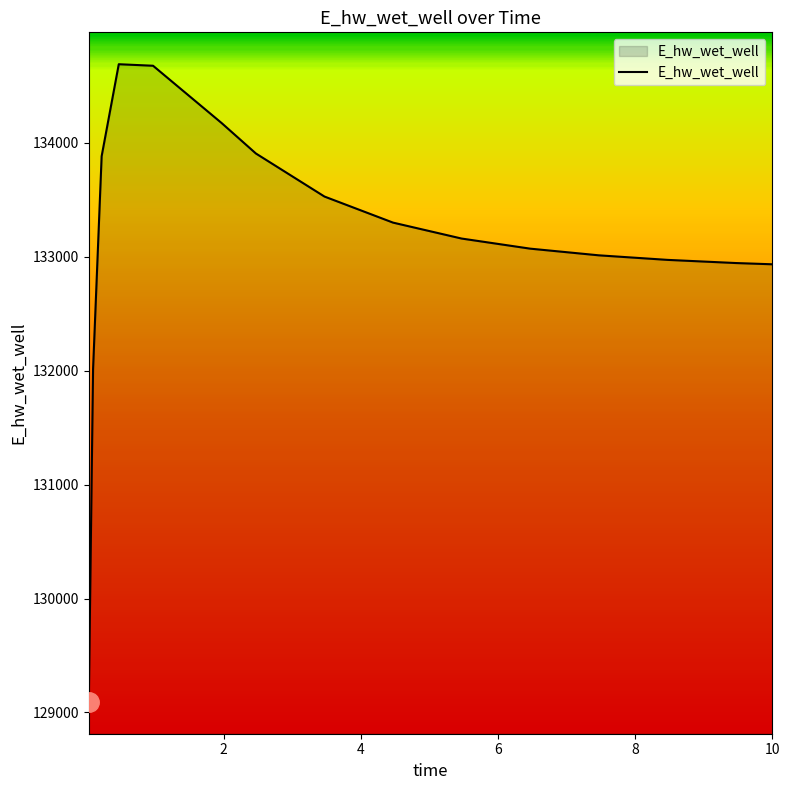

What is the minimum value shown in the chart?

129093.3